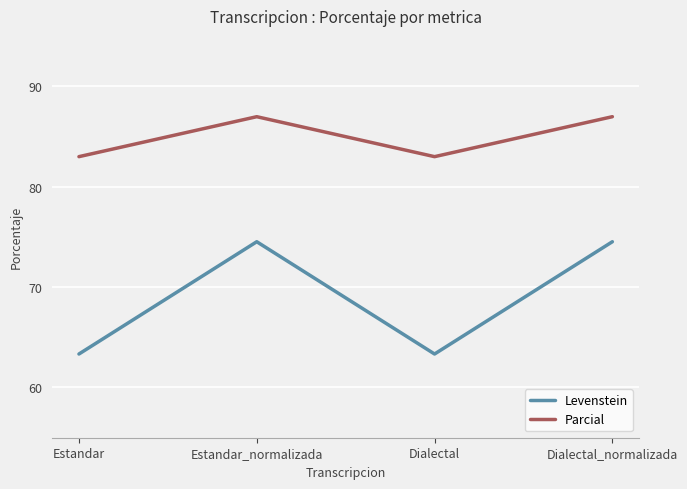

Read the Parcial value at Dialectal_normalizada.

87.0